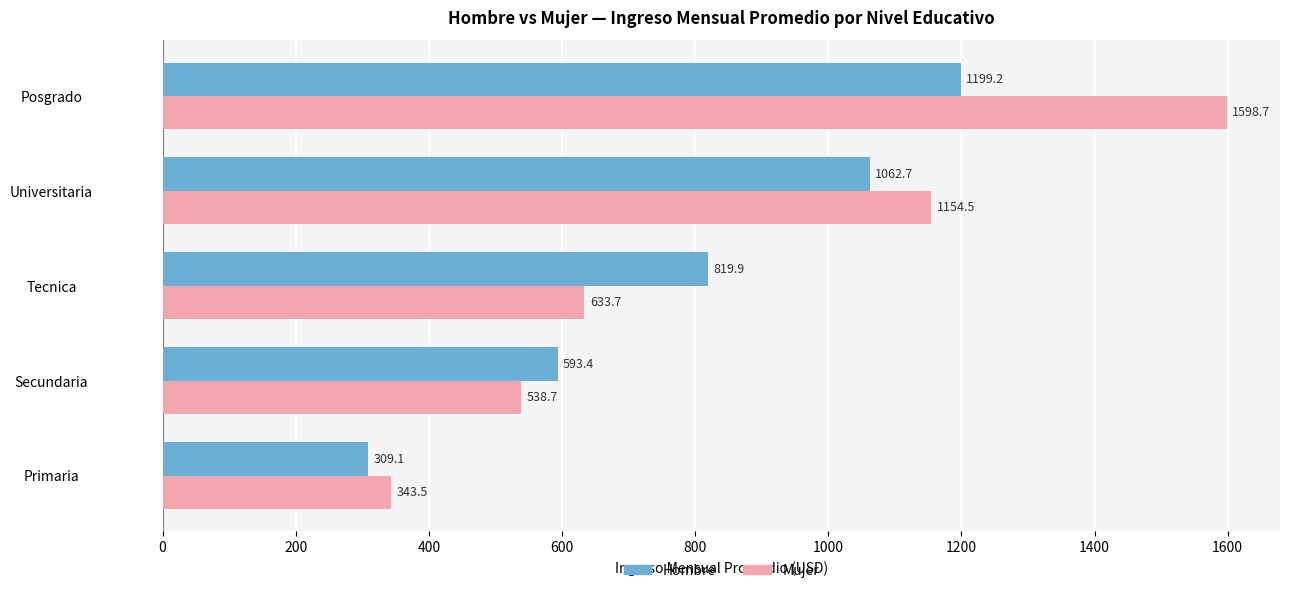

What is the highest value of the Mujer series?

1598.7